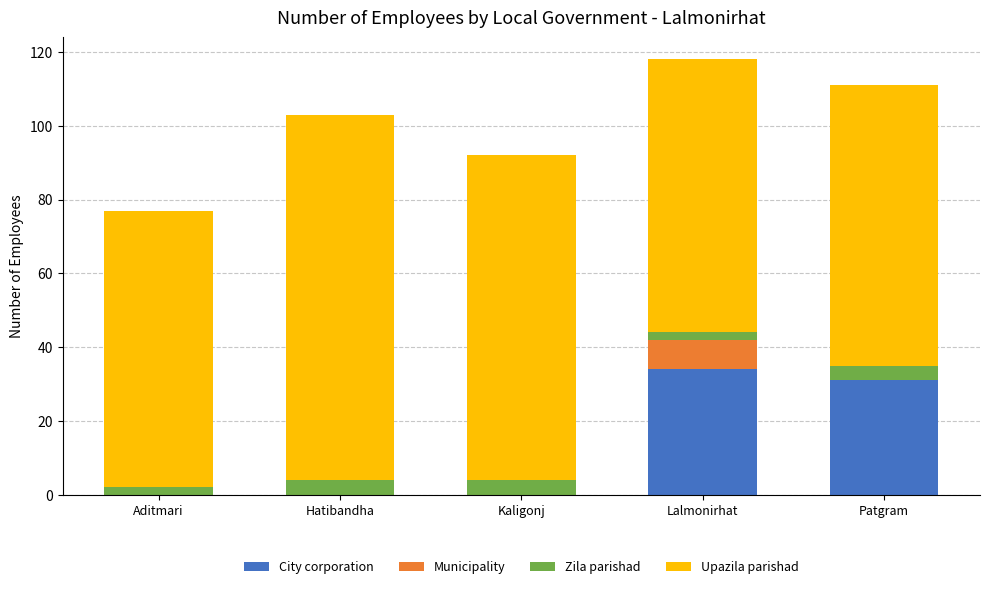

Reading left to right, list the values for the City corporation series.

Aditmari=0	Hatibandha=0	Kaligonj=0	Lalmonirhat=34	Patgram=31